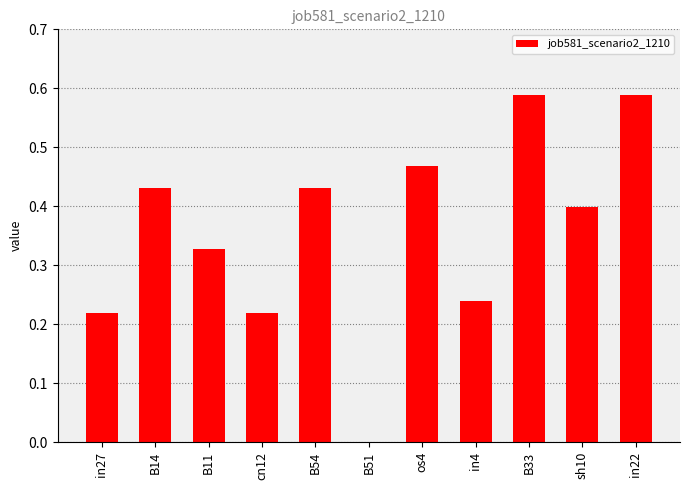

The chart shows a value of 0.4 at sh10. True or false?

True